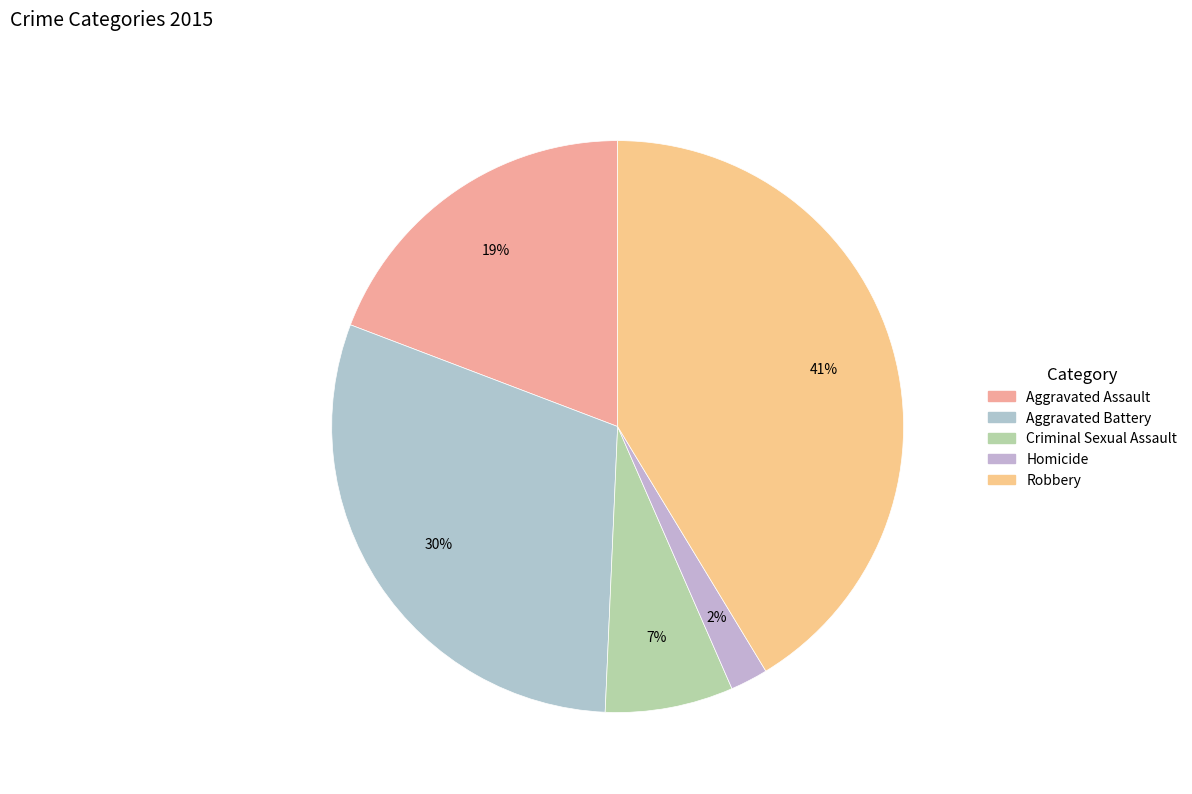

How many segments does this pie chart have?

5